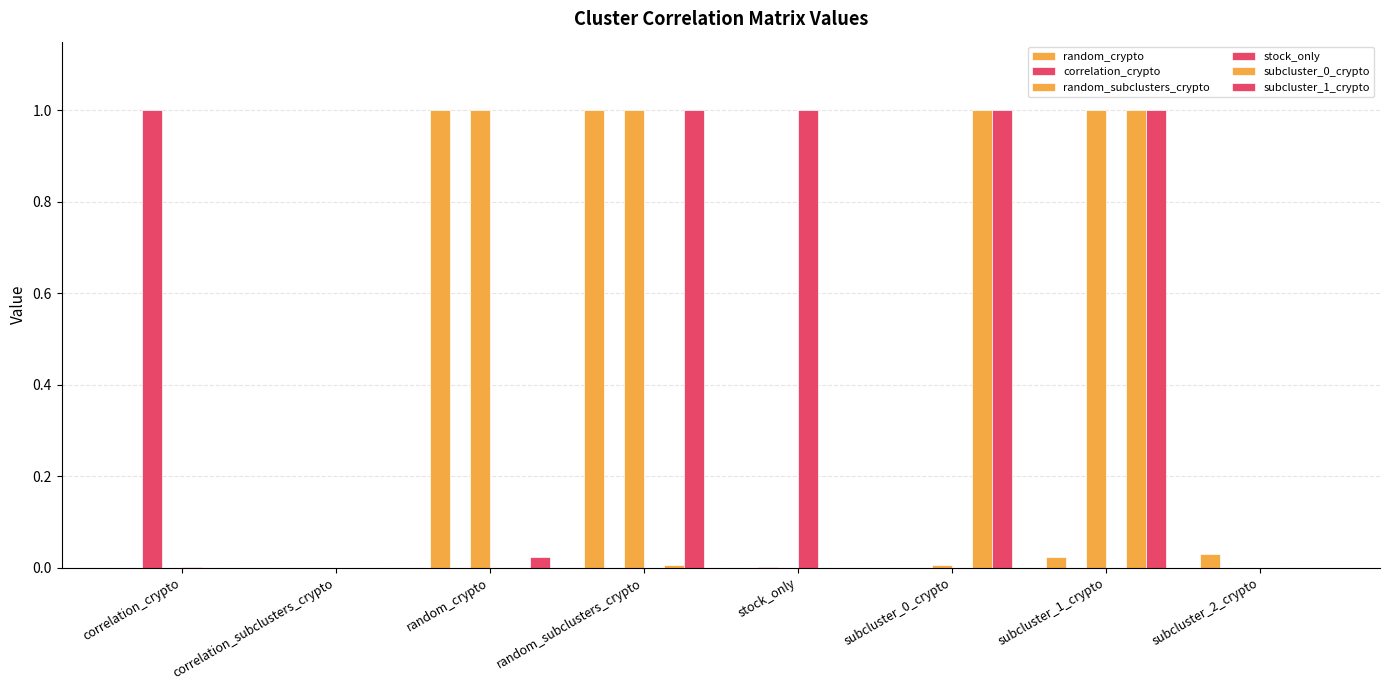

Count the number of data series in this chart.

6